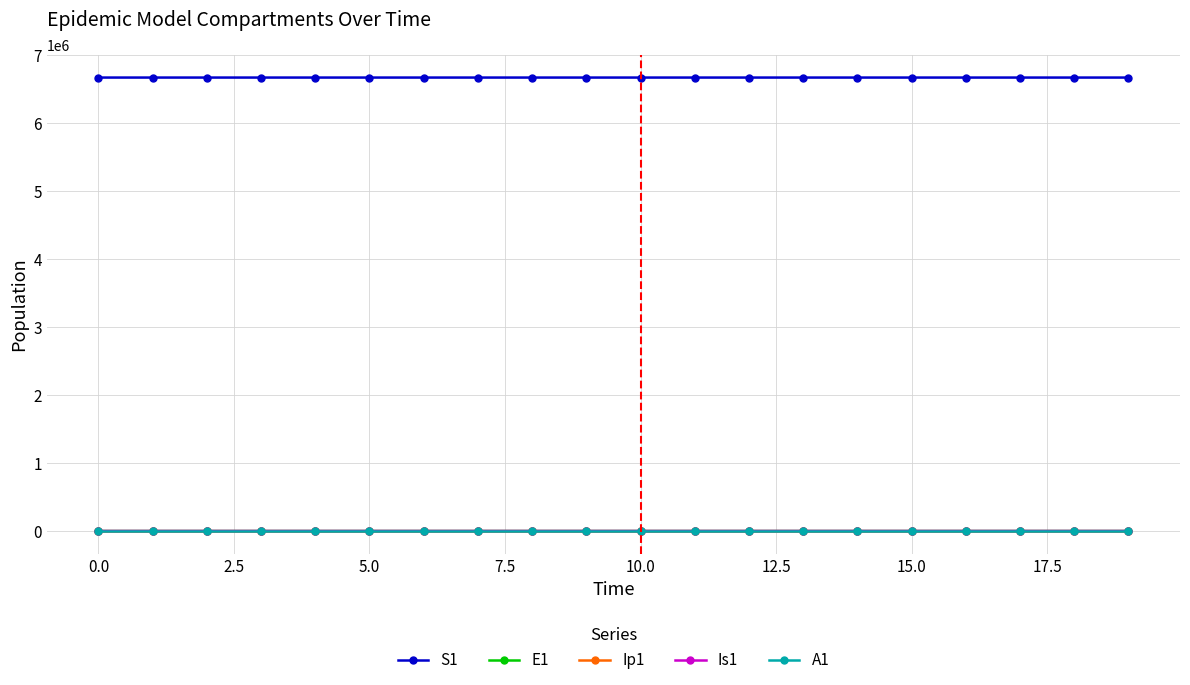

How many lines are shown in the chart?

5